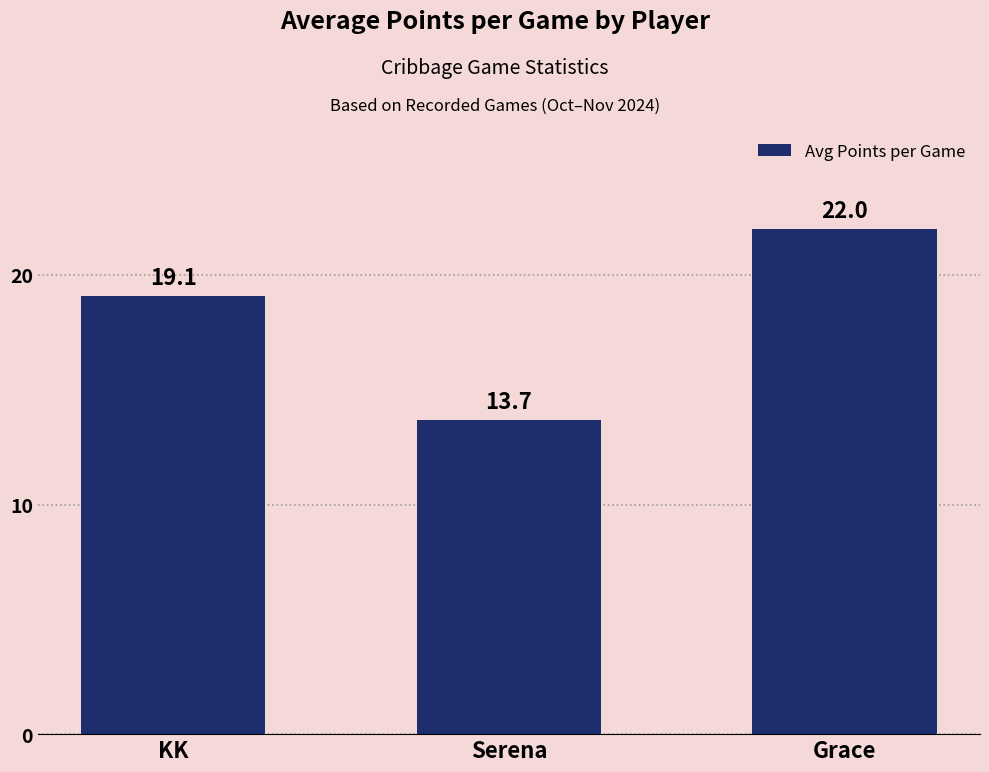

Count the number of categories in the chart.

3